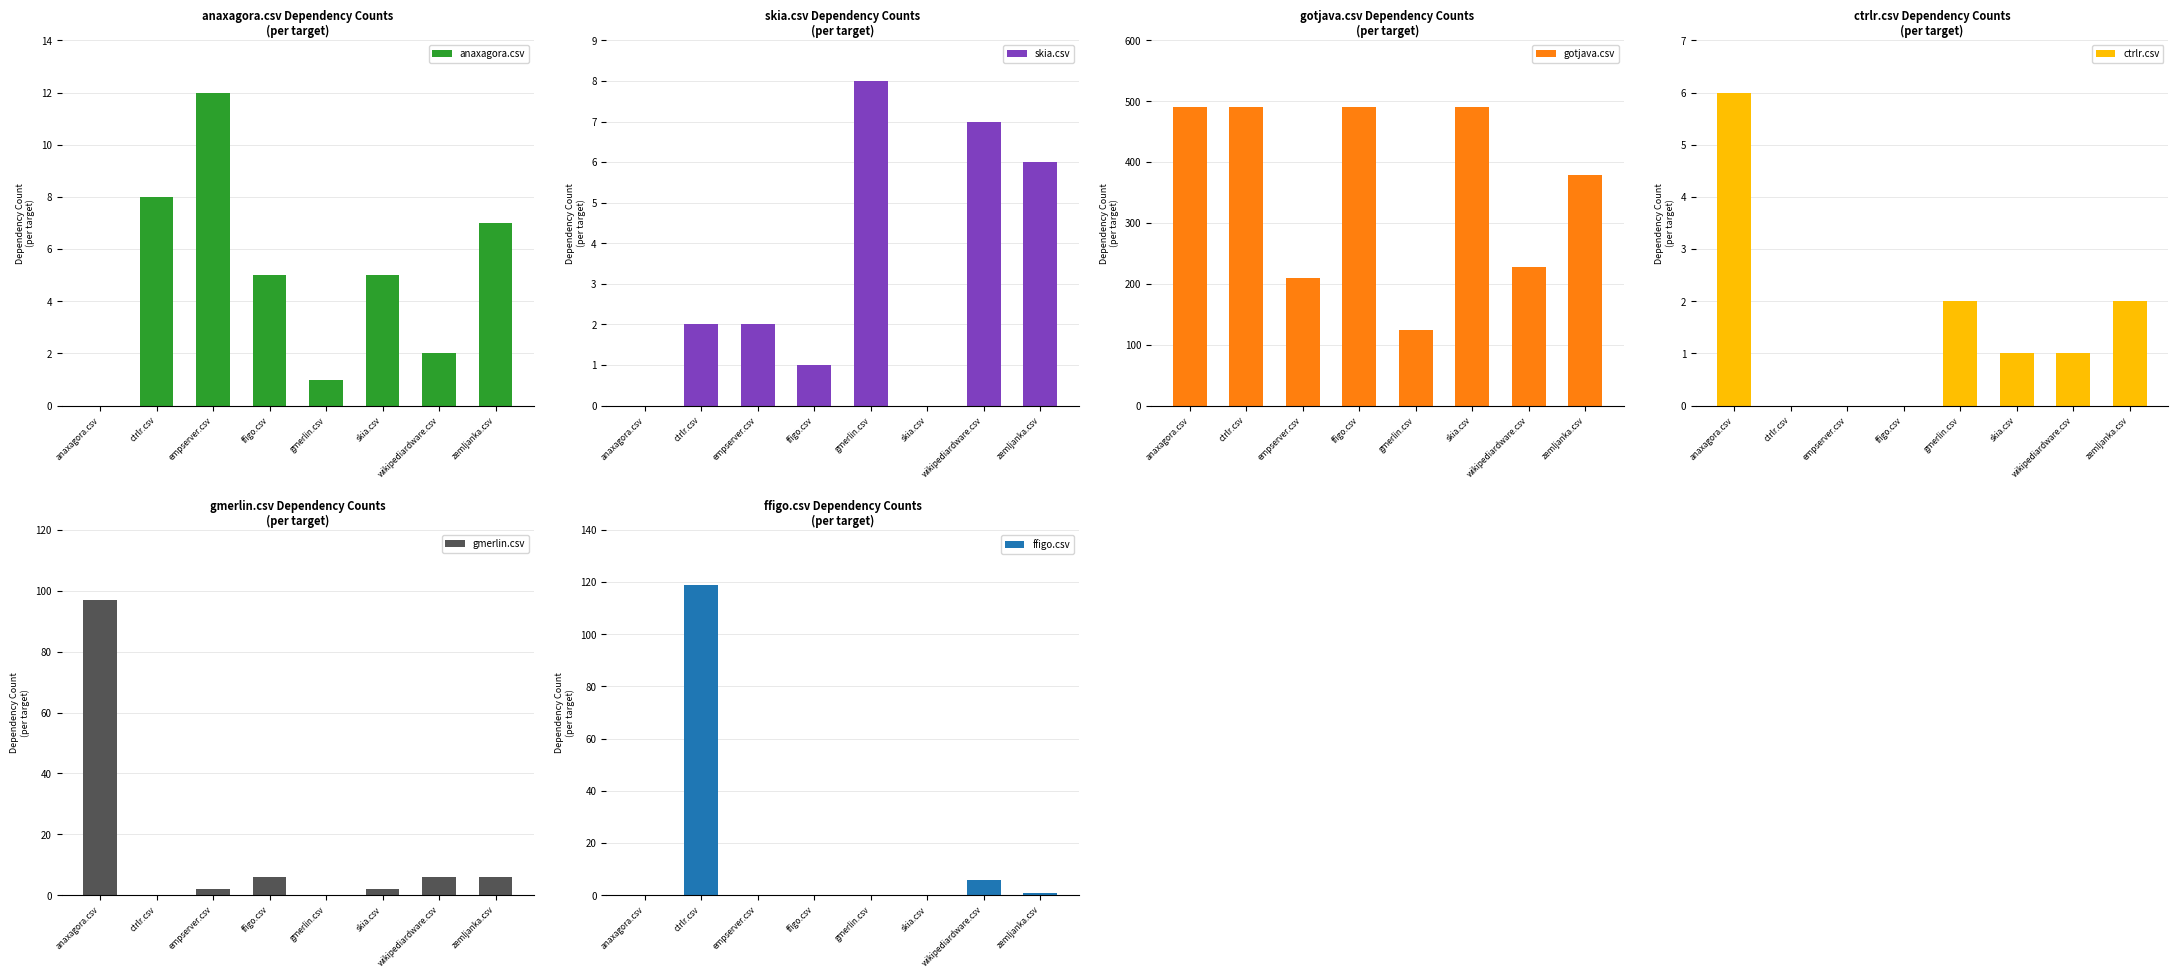

Which has a higher value, zemljanka.csv or anaxagora.csv?

zemljanka.csv